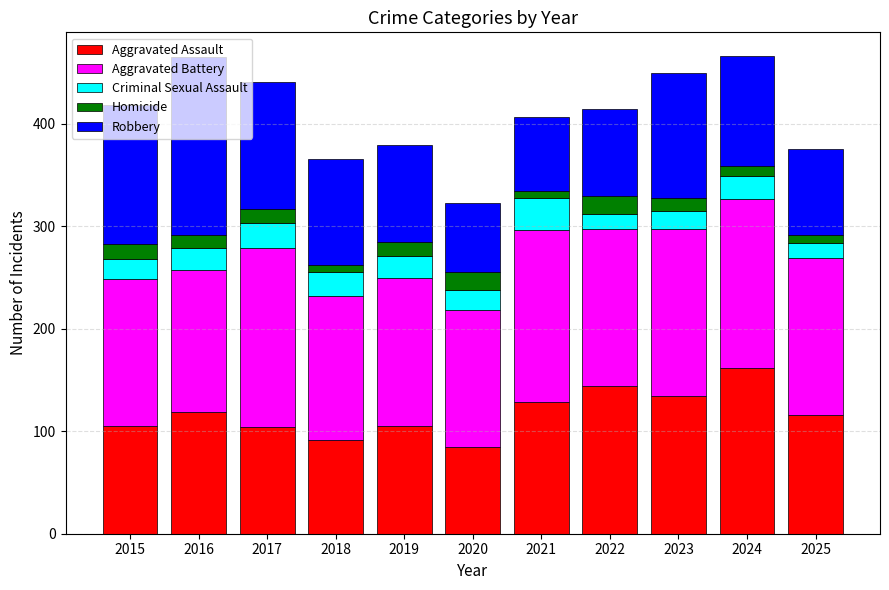

What is the total value across all series at 2024?

466